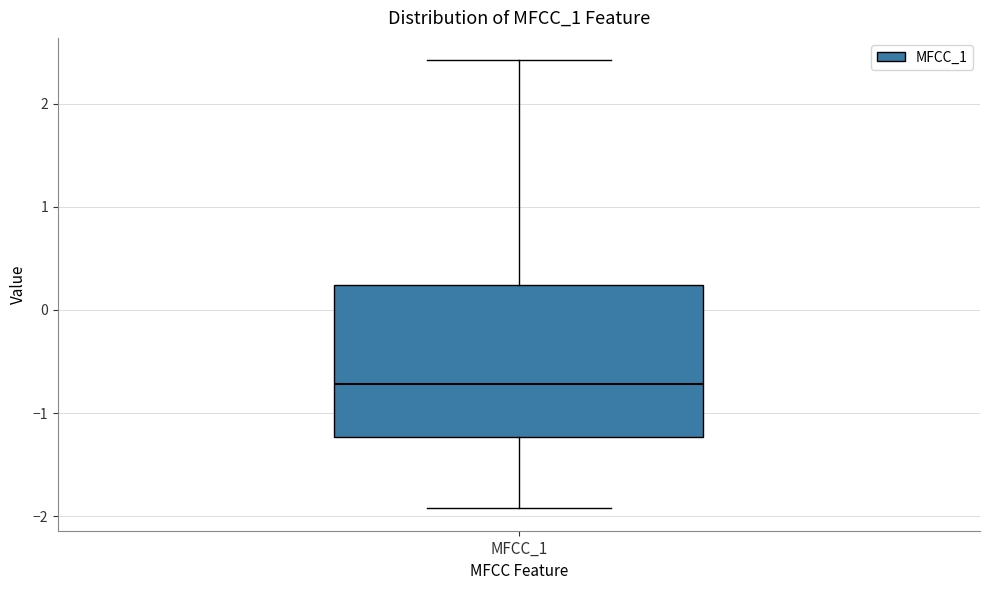

Where is the lower edge of the box for MFCC_1 on the y-axis? The values are not printed on the chart, so give them approximately, as read against the axis.

-1.2